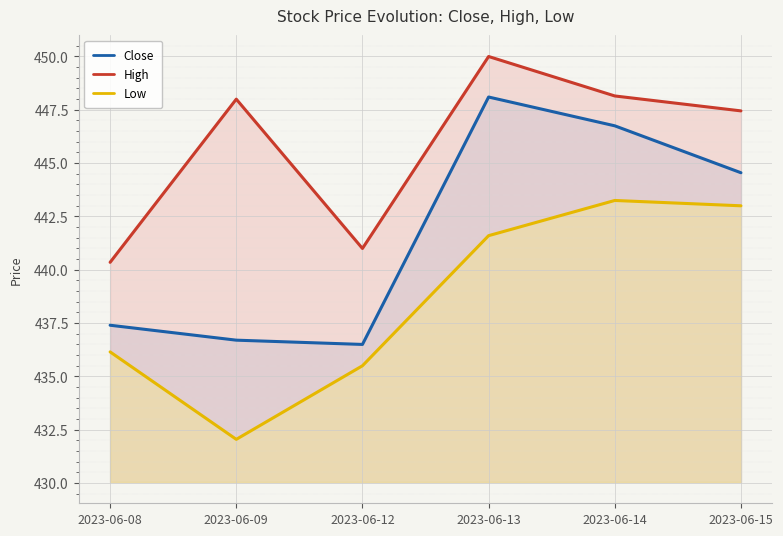

Reading right to left, transcribe all the data shown in this chart.

Close: 2023-06-15=444.5	2023-06-14=446.8	2023-06-13=448.1	2023-06-12=436.5	2023-06-09=436.7	2023-06-08=437.4
High: 2023-06-15=447.5	2023-06-14=448.1	2023-06-13=450.0	2023-06-12=441.0	2023-06-09=448.0	2023-06-08=440.4
Low: 2023-06-15=443.0	2023-06-14=443.2	2023-06-13=441.6	2023-06-12=435.5	2023-06-09=432.0	2023-06-08=436.1